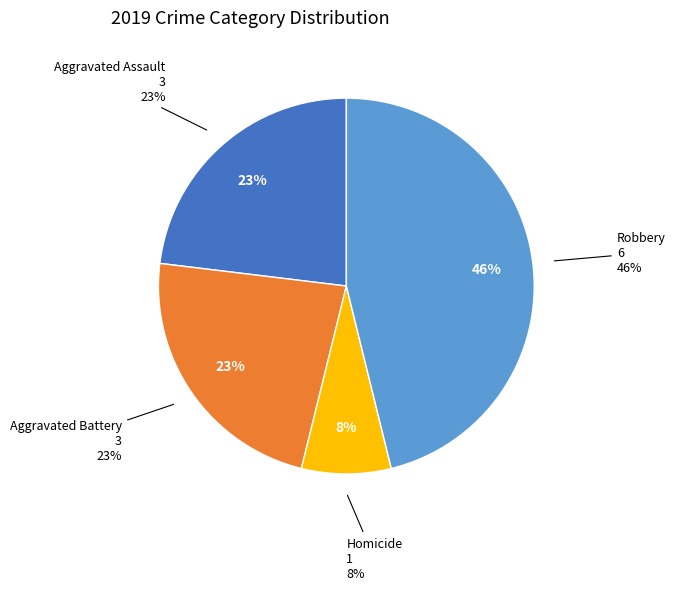

Approximately how many times larger is the value at Robbery compared to Aggravated Assault?

2.0